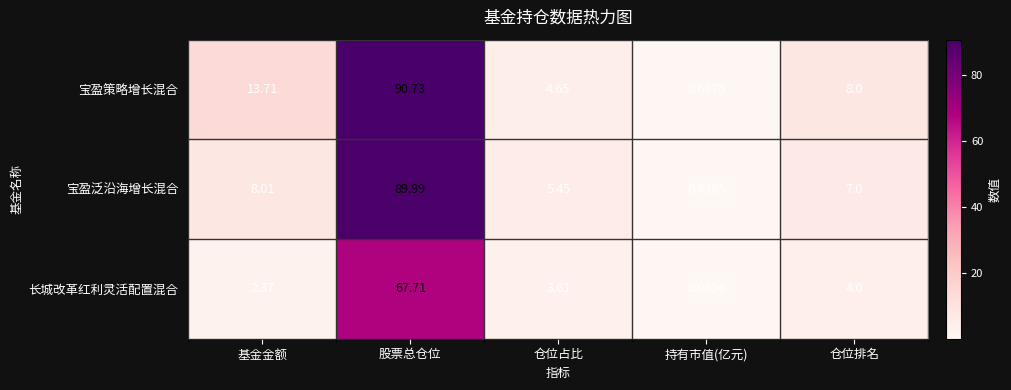

At which category does the chart reach its minimum across all series?

持有市值(亿元)